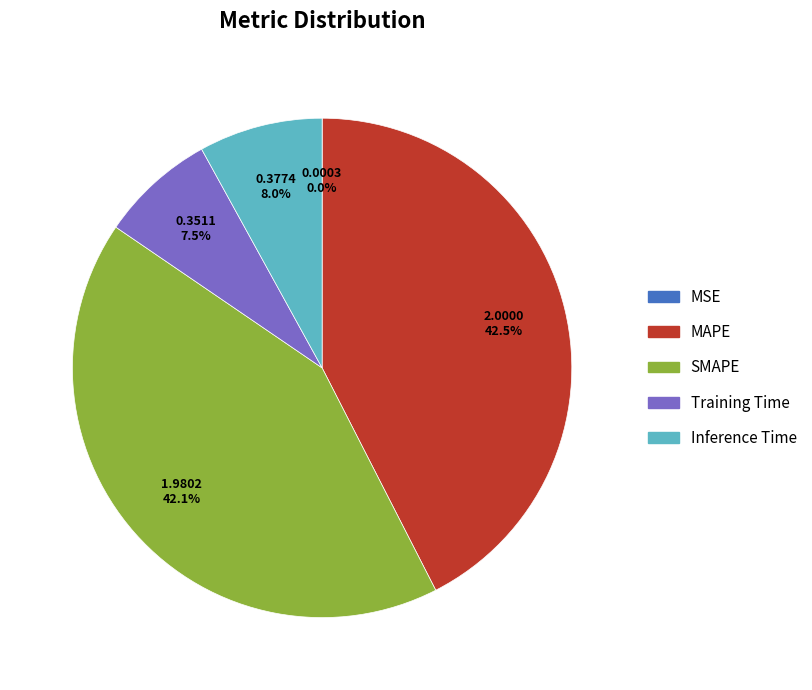

How much of the chart is everything except Inference Time?

92.0%